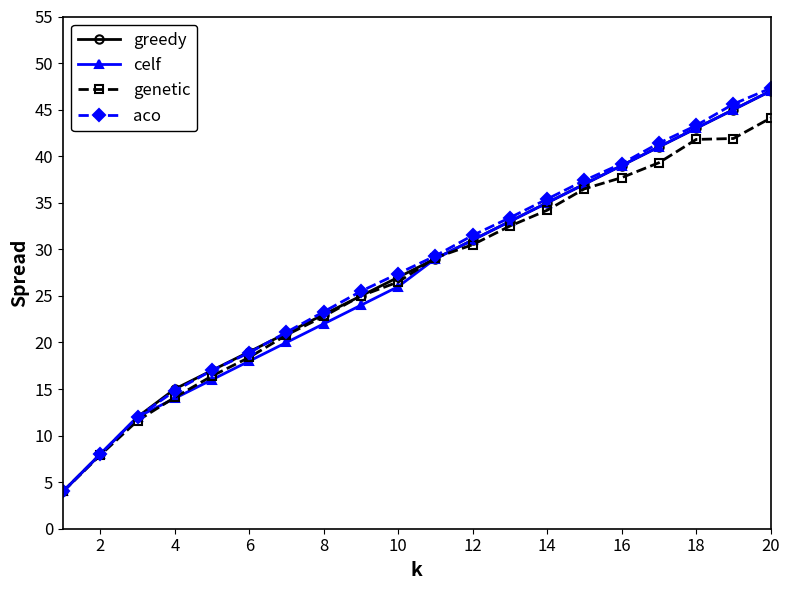

Does the chart have visible grid lines?

No